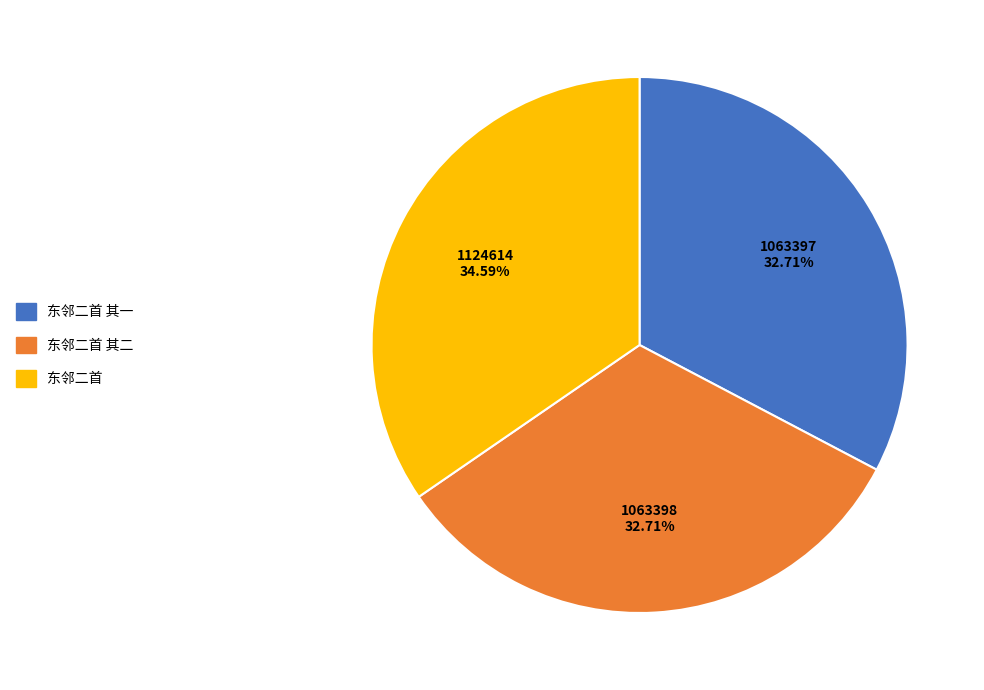

Is 东邻二首 the majority of the pie?

No